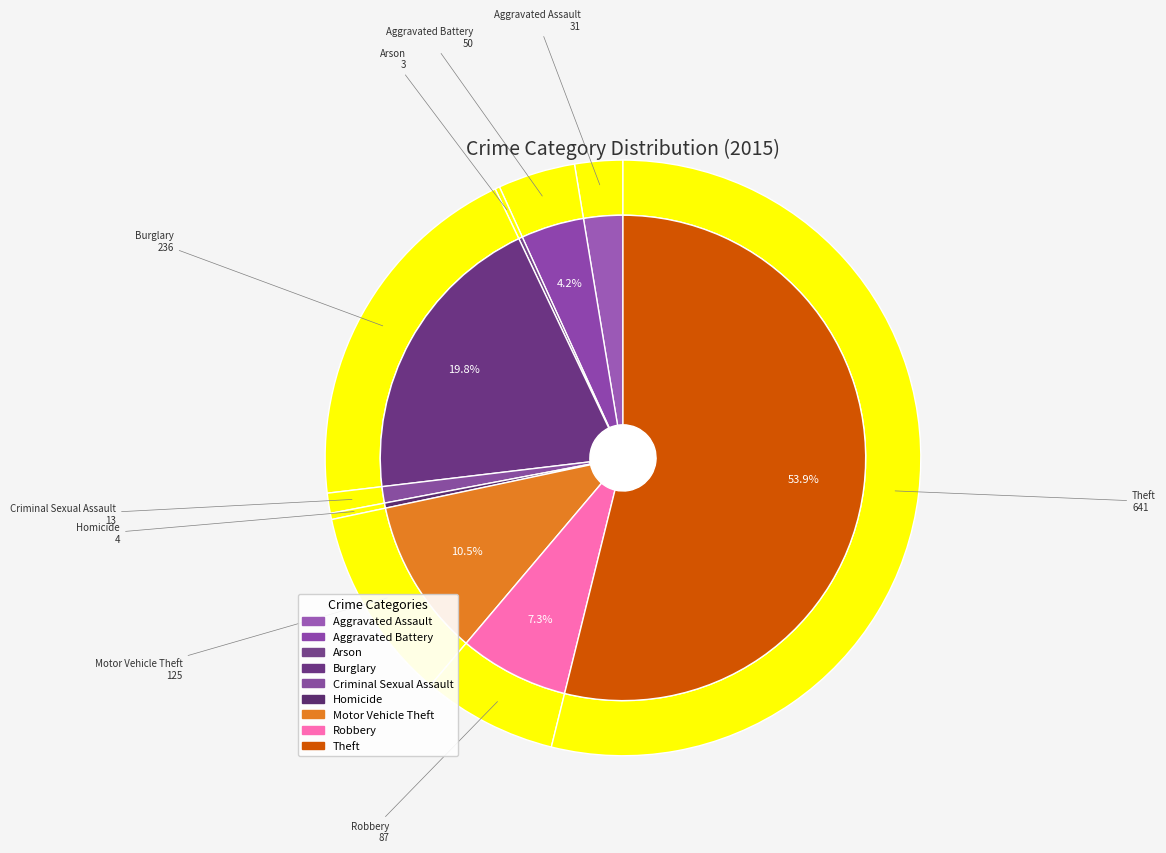

What portion of the pie excludes Homicide?

99.7%